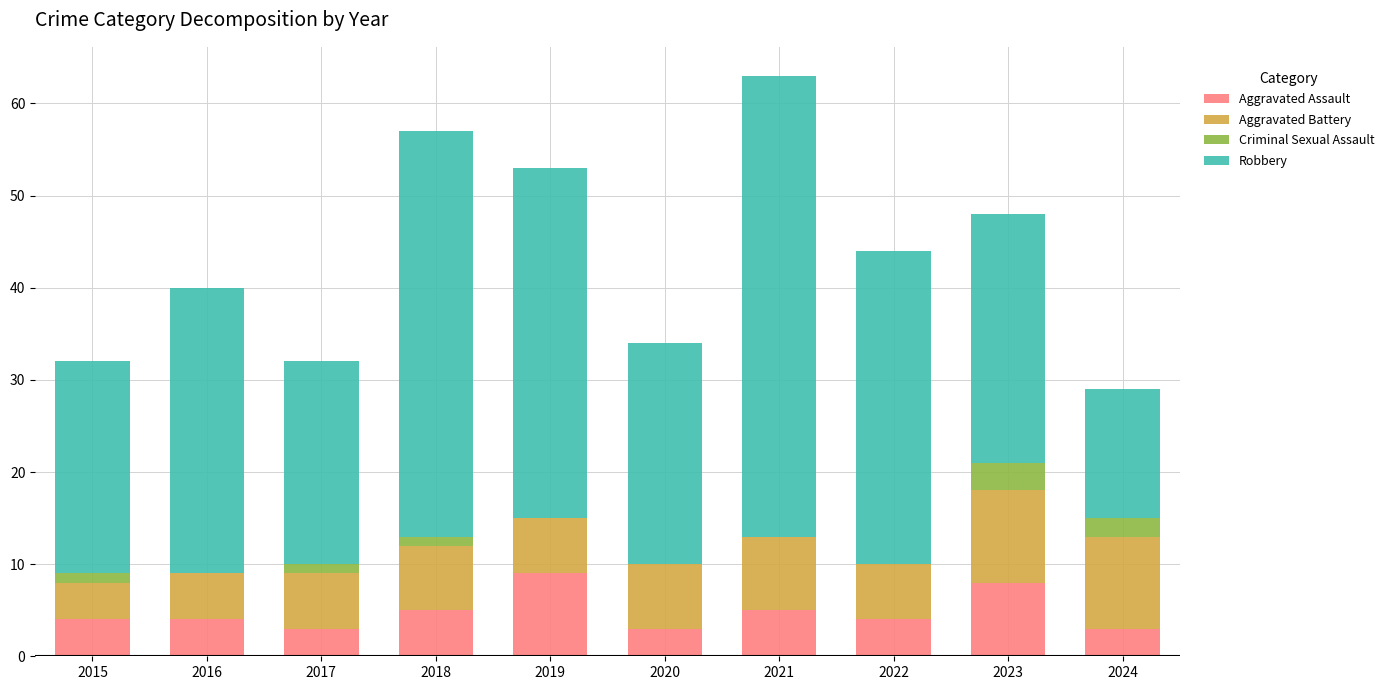

How many data points does each series have?

10